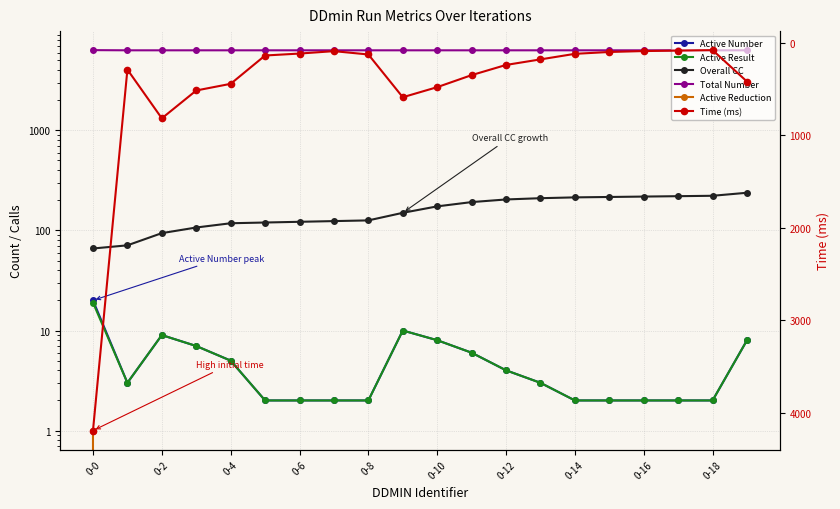

True or false: Total Number and Time (ms) intersect in this chart.

False